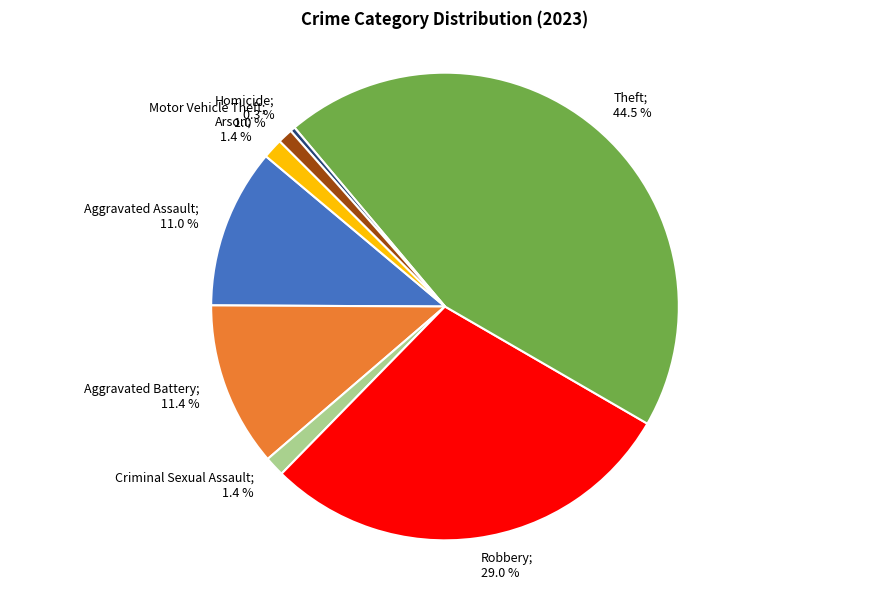

Does any single category account for the majority?

No